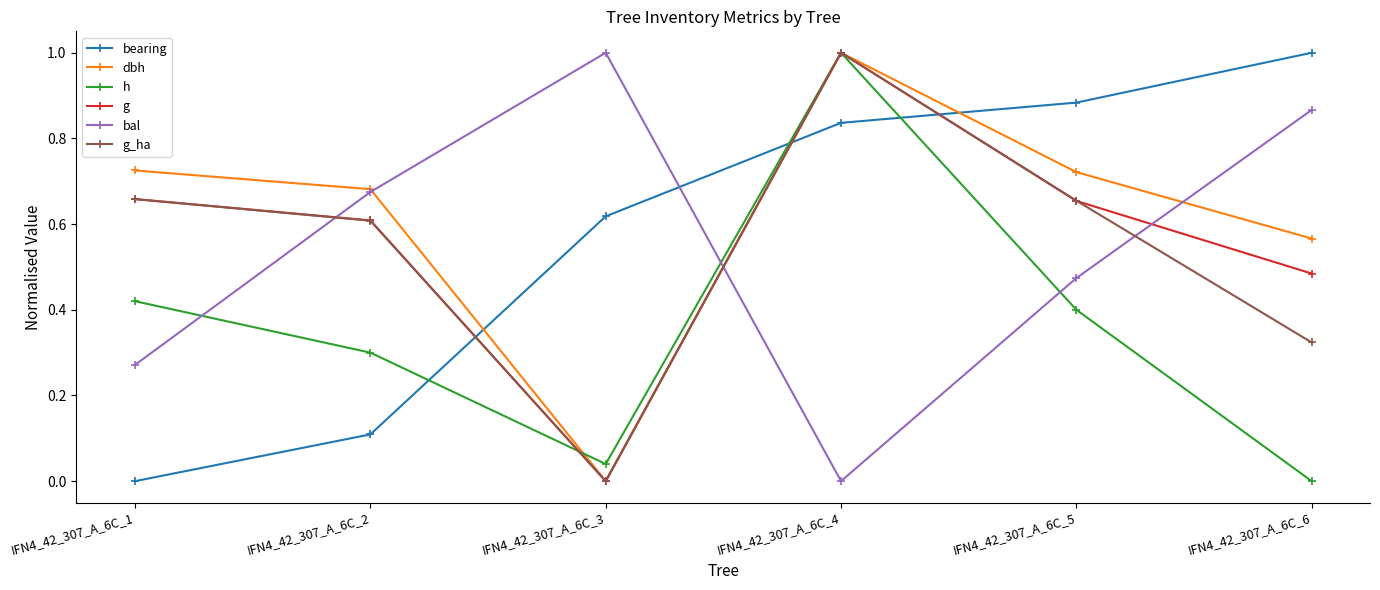

Between IFN4_42_307_A_6C_1 and IFN4_42_307_A_6C_6, which series saw the biggest shift?

bearing